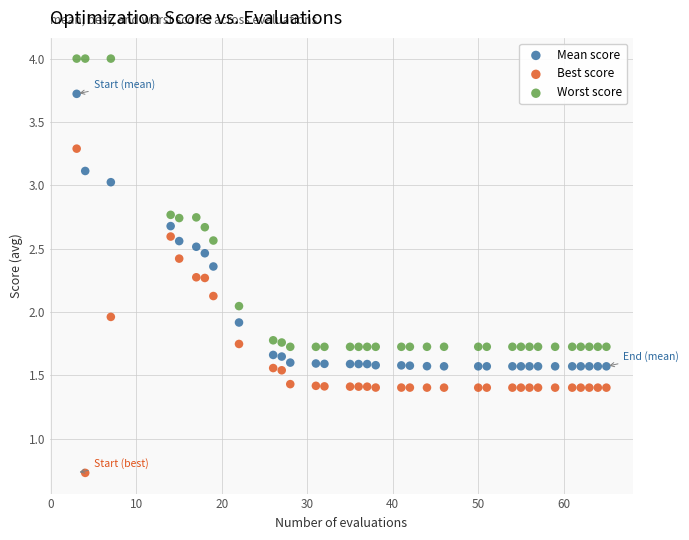

Across all data points, what is the range of Y values (max minus min)?

3.3